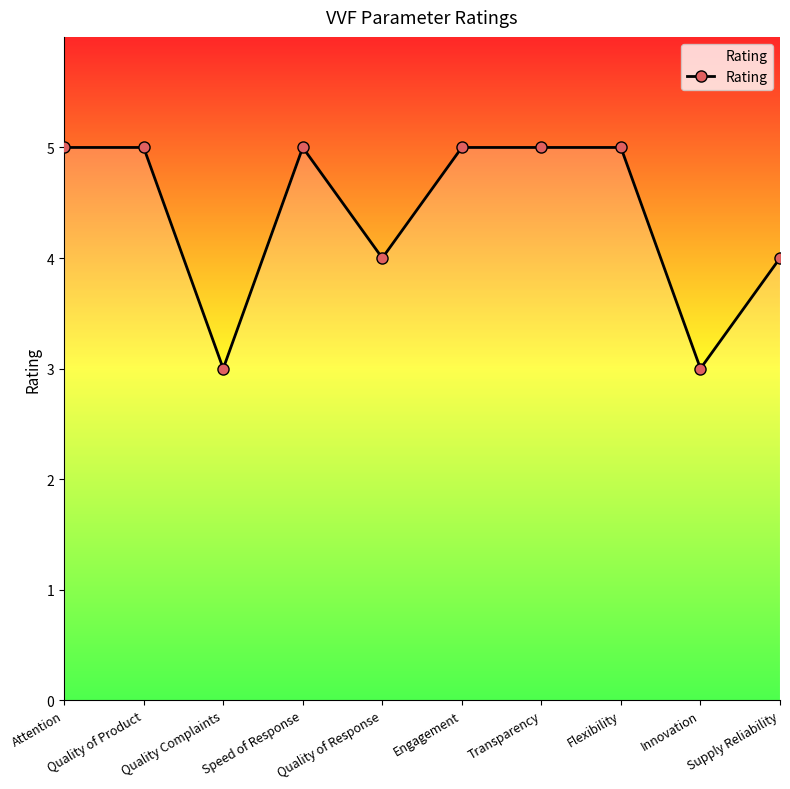

What is the difference between the values at Supply Reliability and Speed of Response?

1